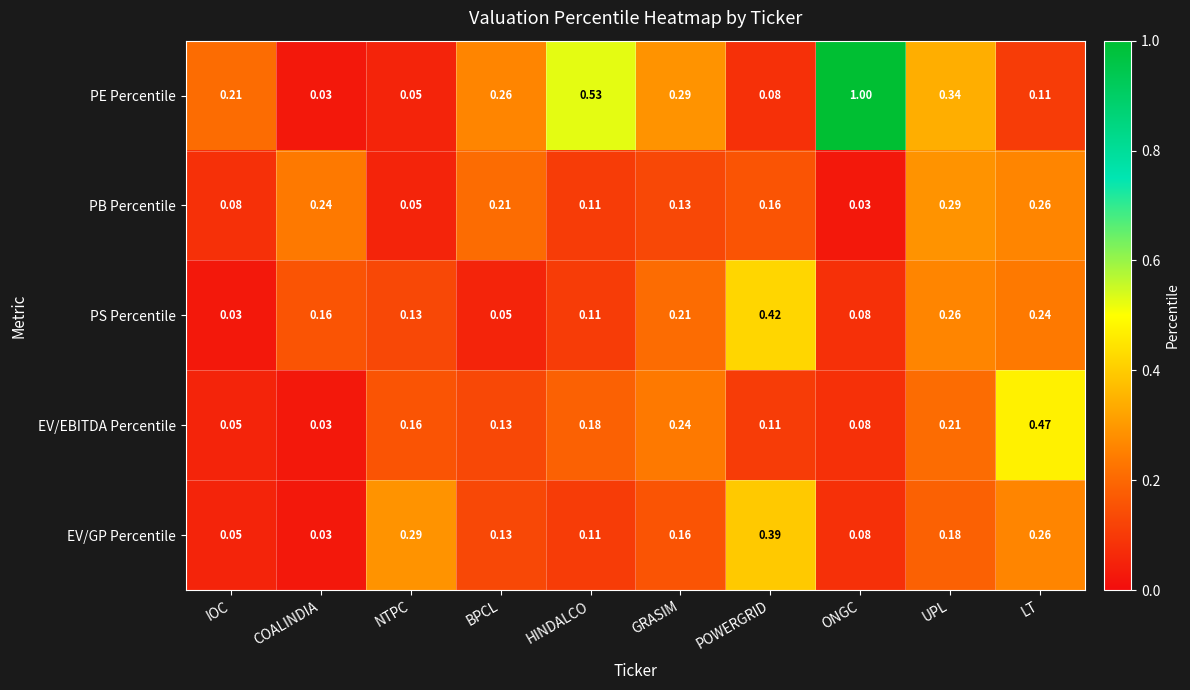

Where is PS Percentile nearest to the value 0?

IOC